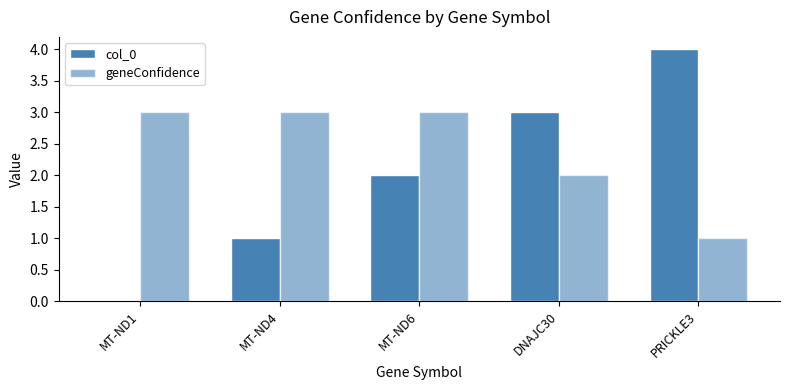

At how many categories does at least one series exceed 3?

1